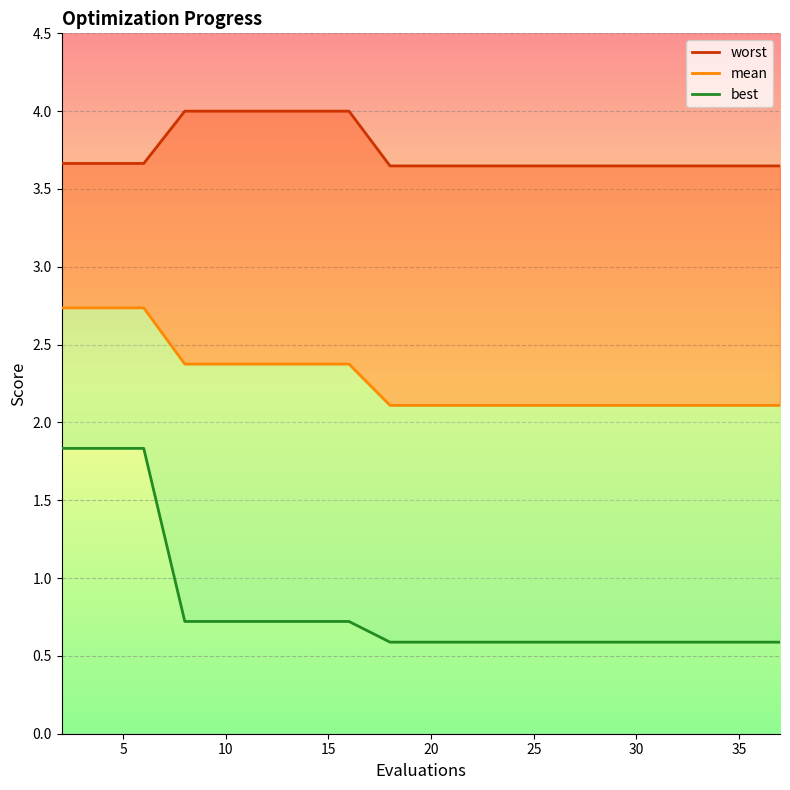

Which category has the highest value across all series?

15